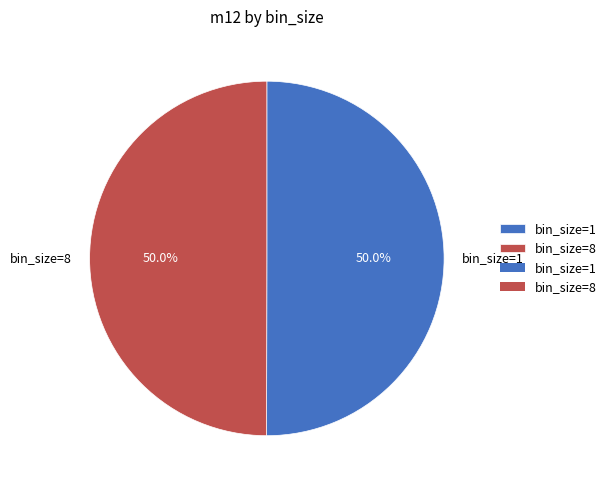

True or false: bin_size=8 accounts for 56% of the total.

False